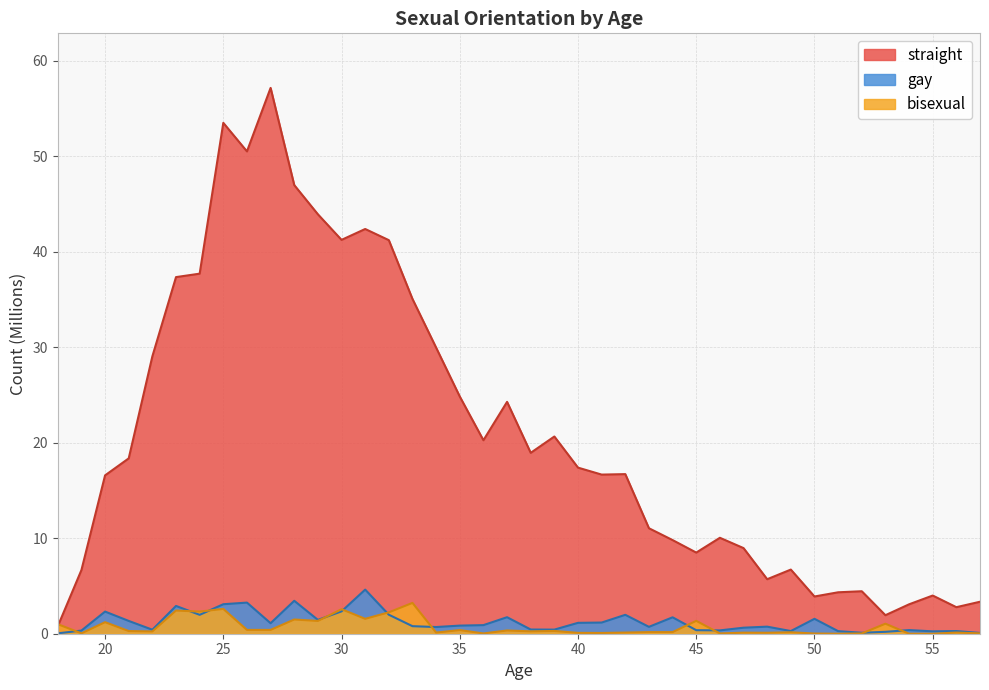

Does the chart have visible grid lines?

Yes